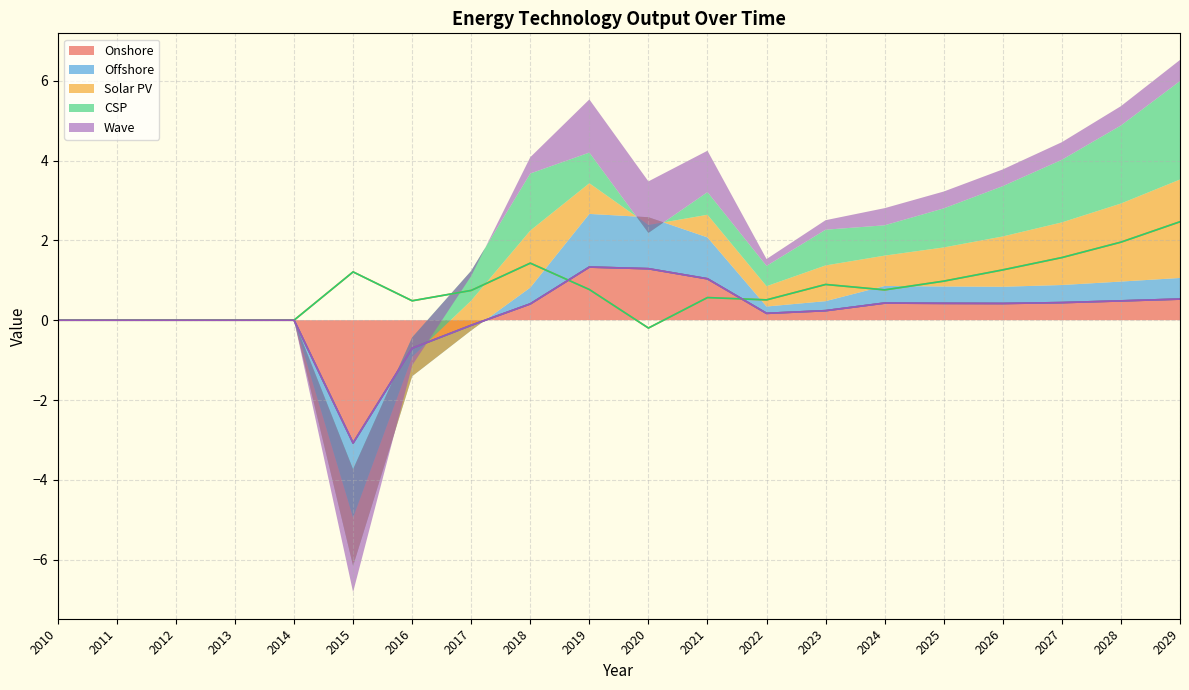

How many series are shown in this chart?

5